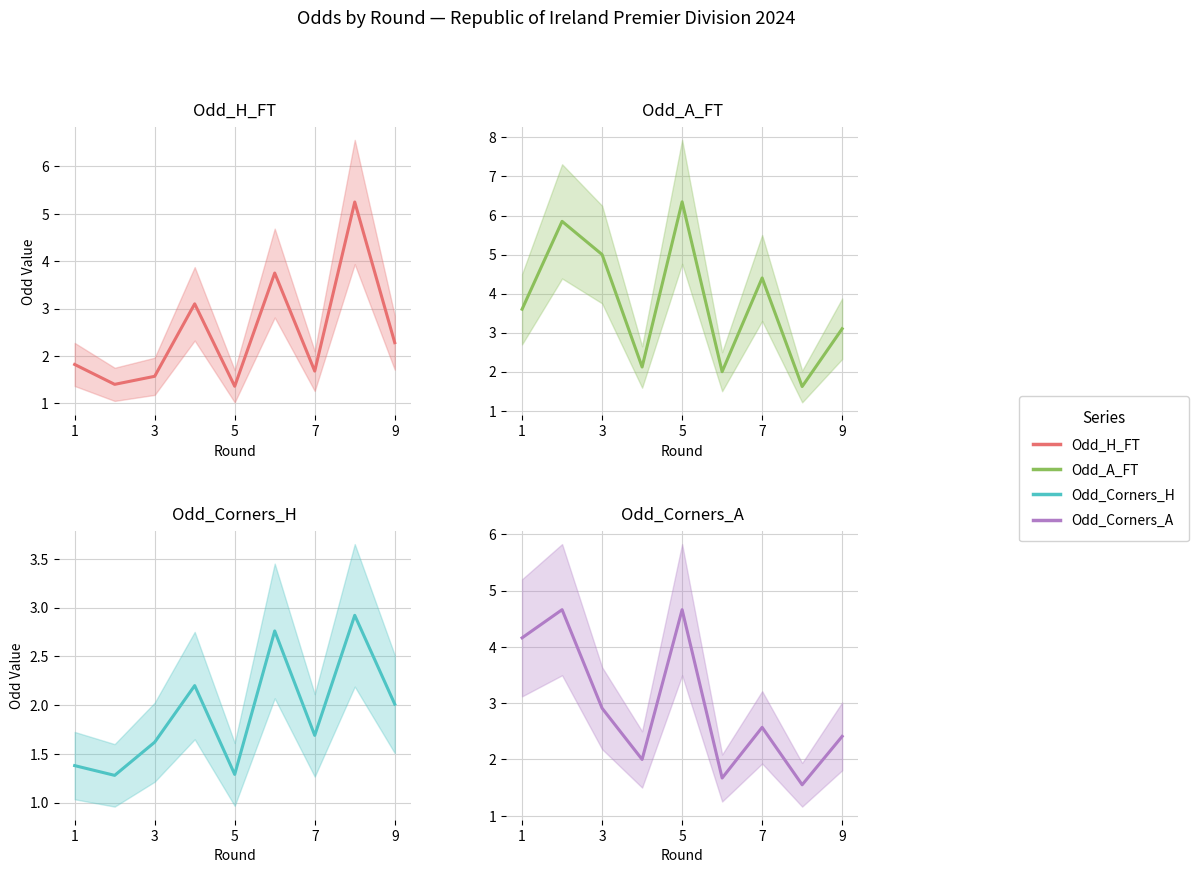

Where does the Odd_A_FT series first go above 3?

1